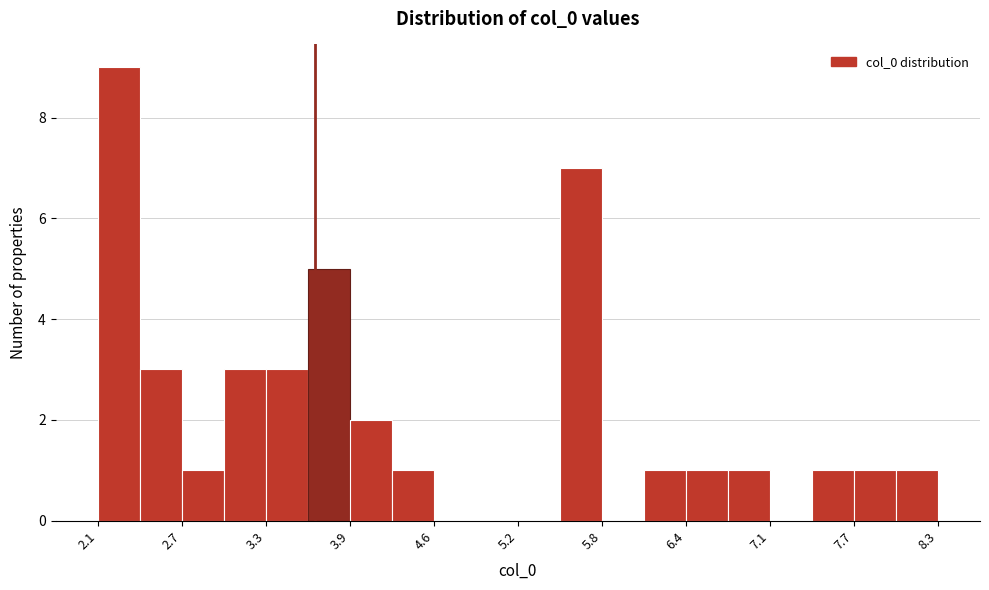

Read against the x-axis, roughly where is the centre of the tallest bar?

2.2